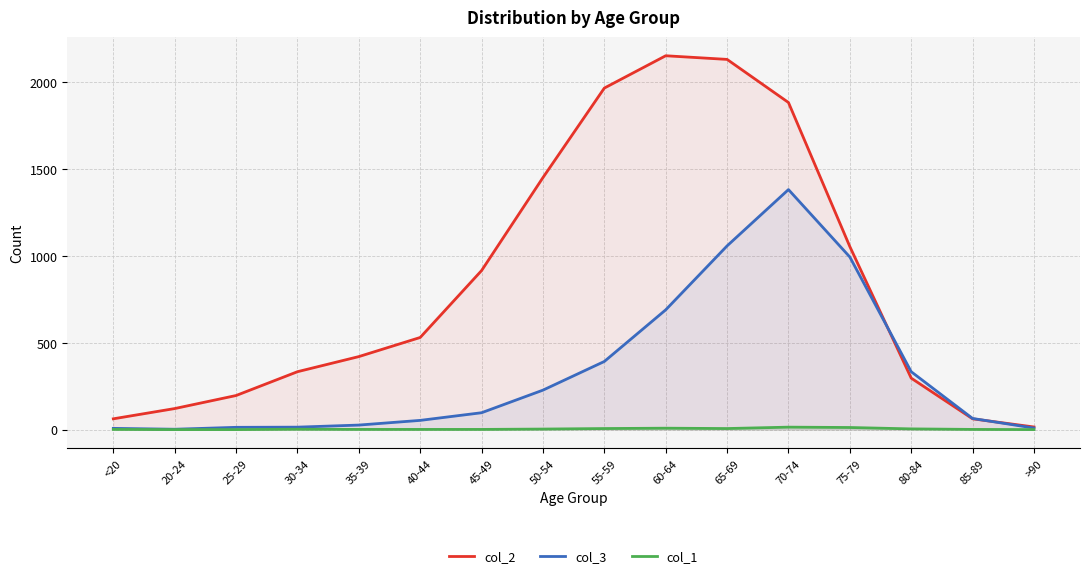

Reading left to right, extract all data points from this chart.

col_2: <20=62	20-24=121	25-29=196	30-34=333	35-39=420	40-44=530	45-49=915	50-54=1450	55-59=1965	60-64=2151	65-69=2130	70-74=1882	75-79=1053	80-84=296	85-89=62	>90=15
col_3: <20=7	20-24=2	25-29=13	30-34=14	35-39=26	40-44=53	45-49=97	50-54=227	55-59=392	60-64=689	65-69=1057	70-74=1381	75-79=993	80-84=333	85-89=64	>90=9
col_1: <20=1	20-24=0	25-29=0	30-34=2	35-39=1	40-44=1	45-49=1	50-54=3	55-59=6	60-64=8	65-69=6	70-74=14	75-79=12	80-84=4	85-89=1	>90=0